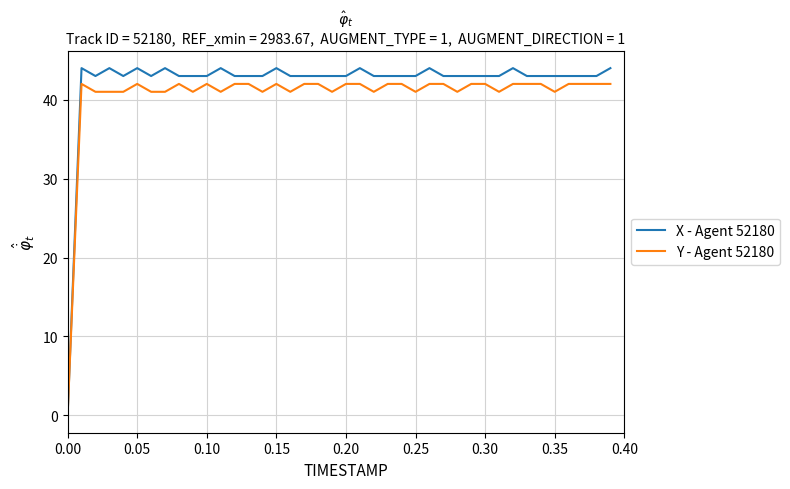

Does the chart display data point markers on the line(s)?

No